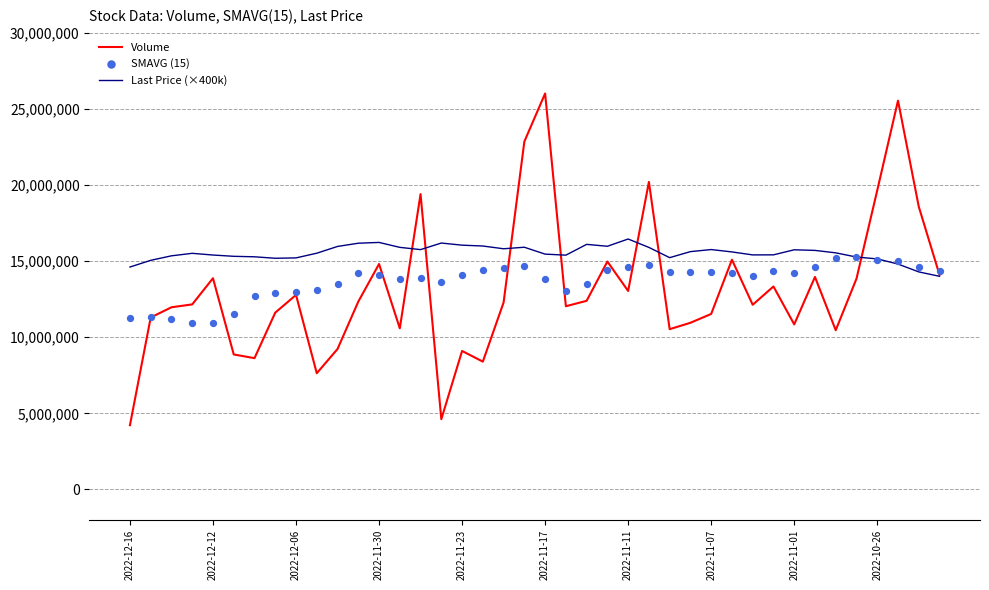

Which series has the widest spread of Y values?

Volume